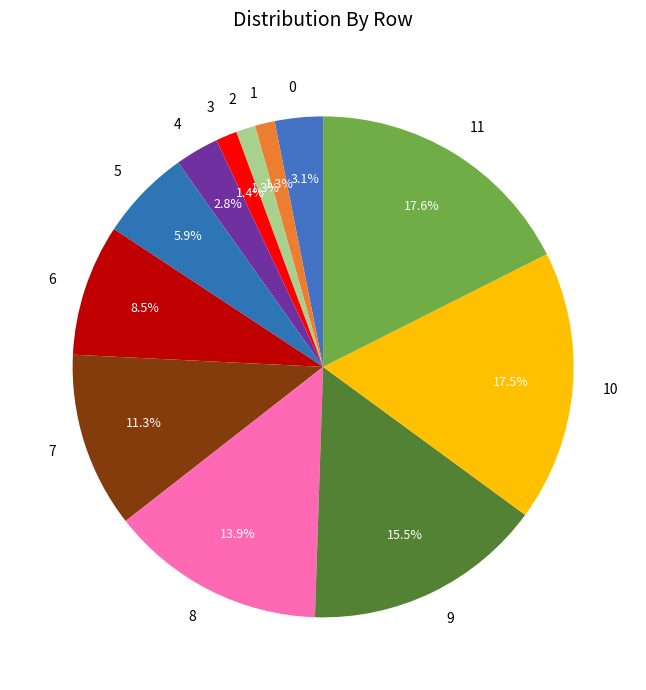

Is 10 the majority of the pie?

No